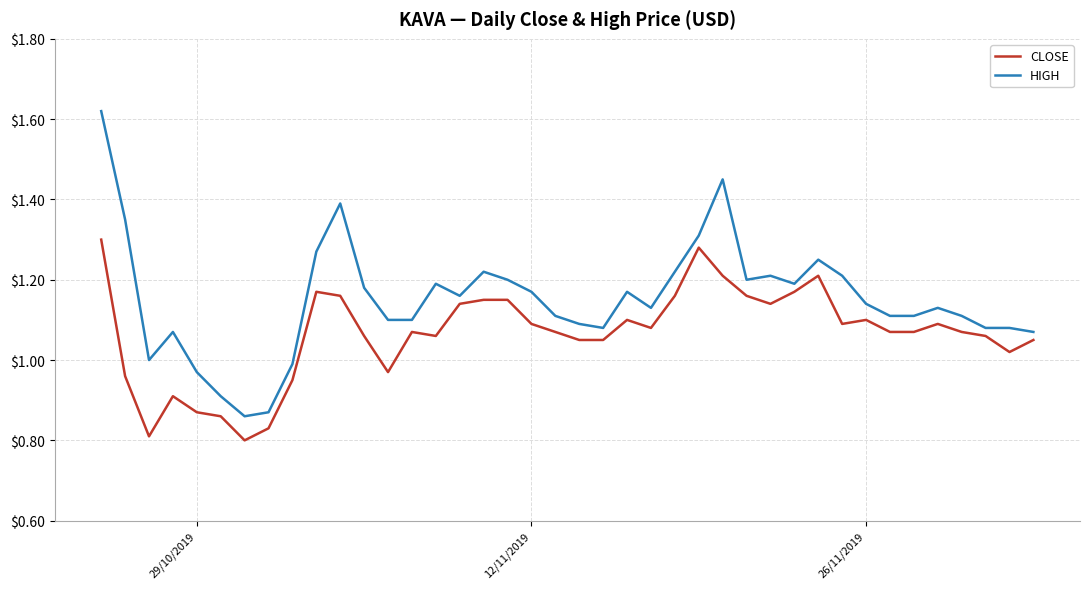

List the series in order of their overall mean, highest first.

HIGH, CLOSE